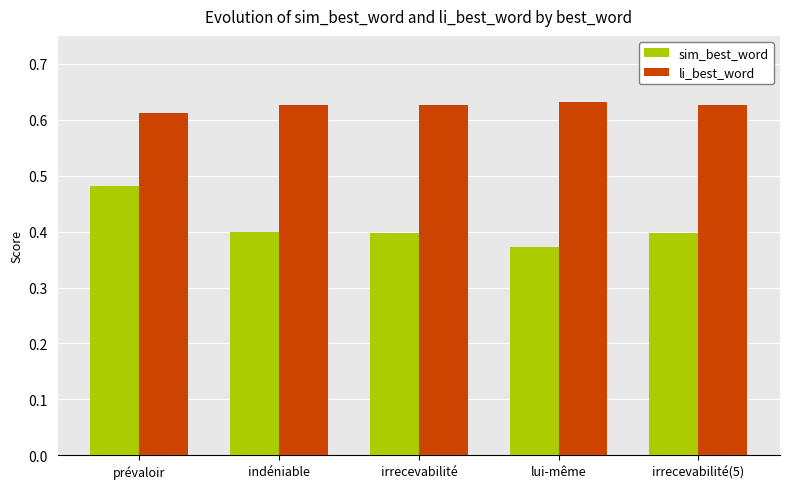

What is the difference between the highest and lowest values at irrecevabilité(5)?

0.2